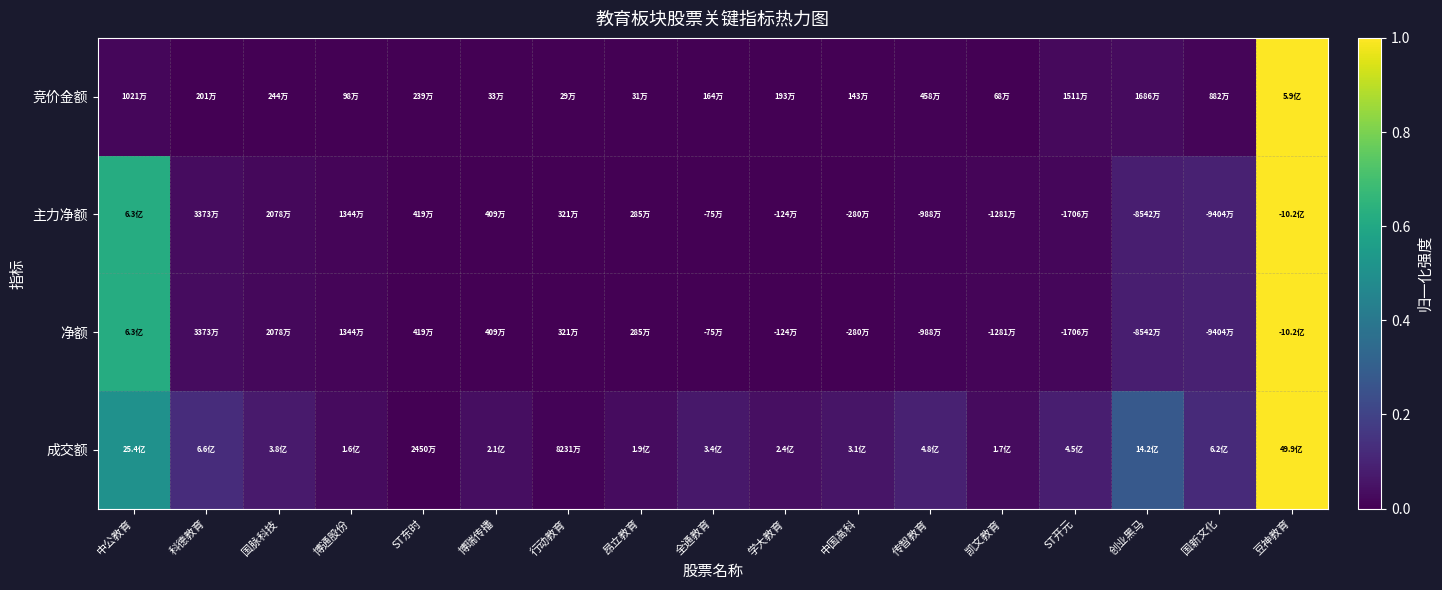

List the series in order of their peak value, lowest first.

竞价金额, 主力净额, 净额, 成交额